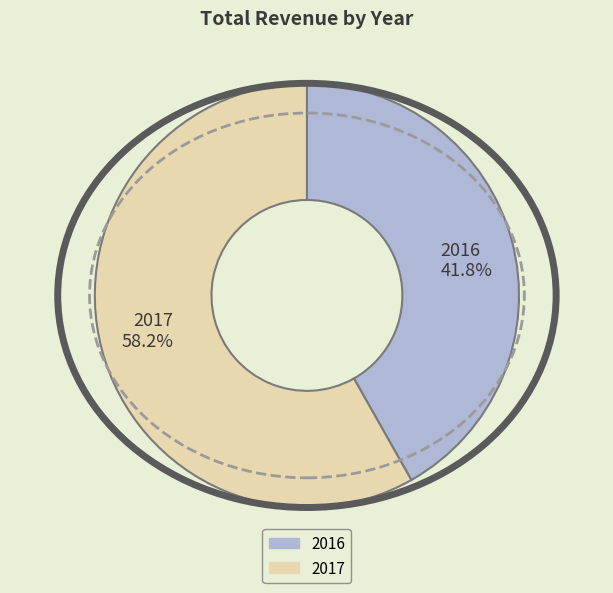

Rank the categories by value from lowest to highest.

2016, 2017